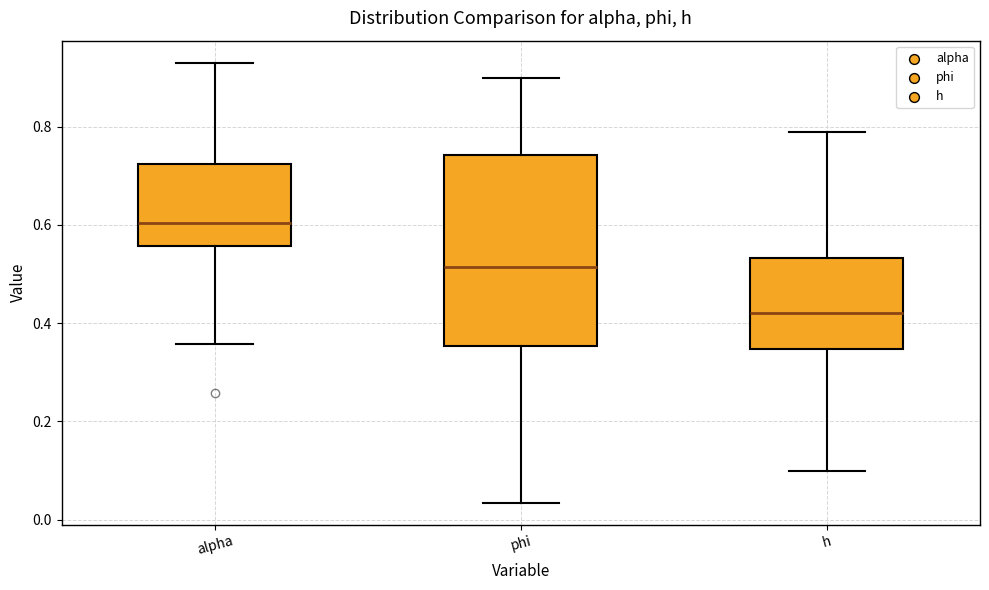

Comparing the boxes themselves (not the whiskers), which one is the tallest?

phi